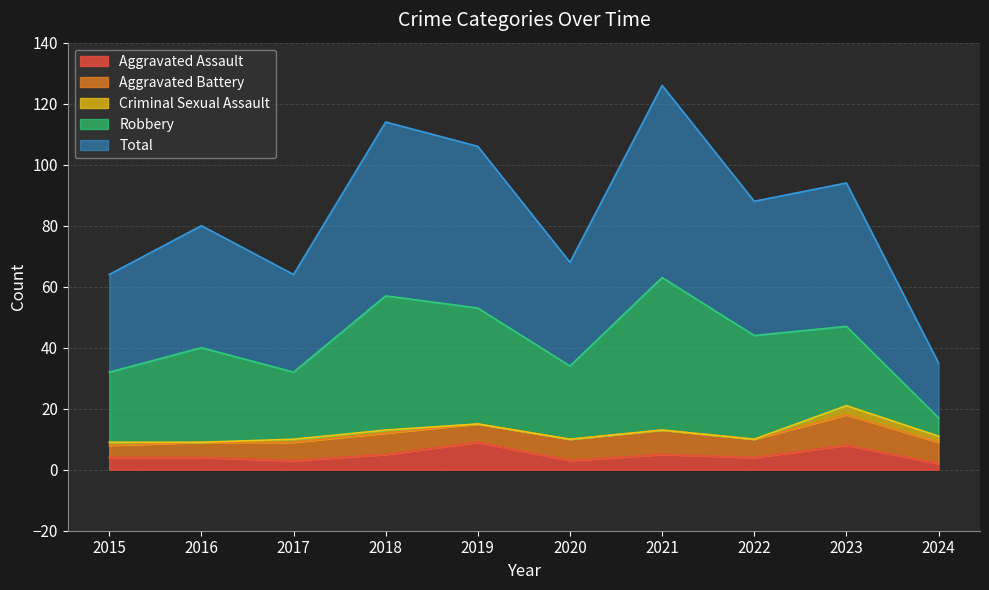

List the labels in order of Aggravated Assault value, largest first.

2019, 2023, 2018, 2021, 2015, 2016, 2022, 2017, 2020, 2024